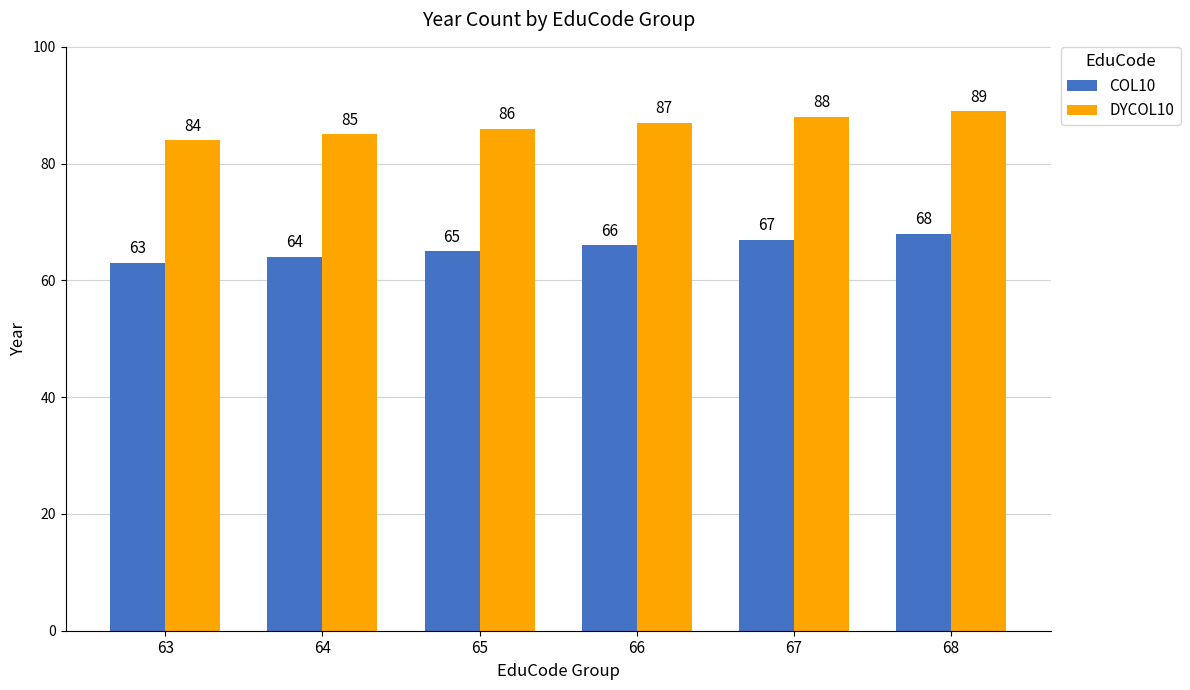

At 64, list the series in order from smallest to largest.

COL10, DYCOL10